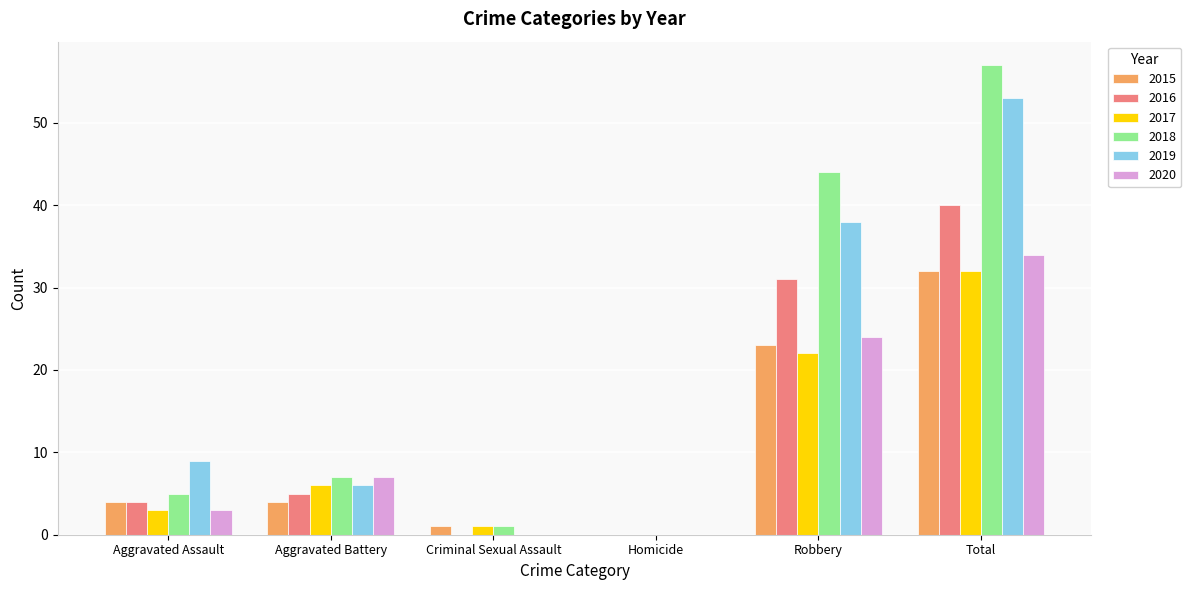

What is the sum of all 2018 values?

114